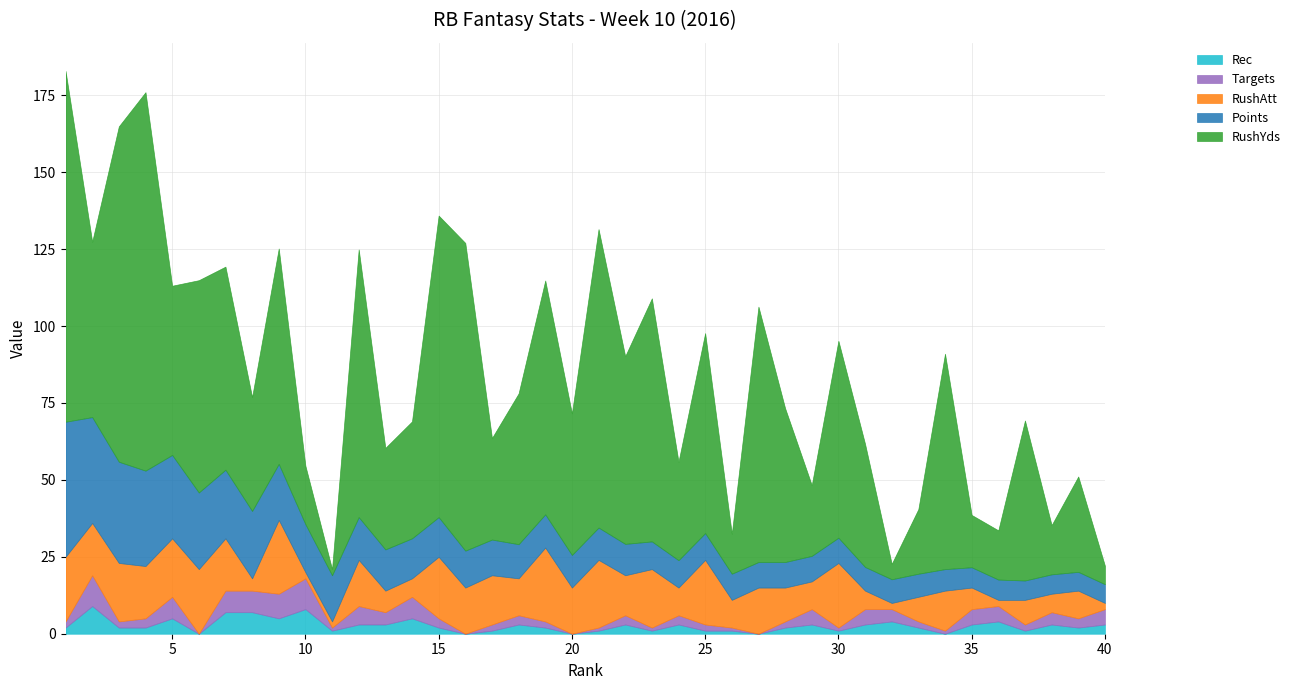

What is the highest value of the RushYds series?

123.0